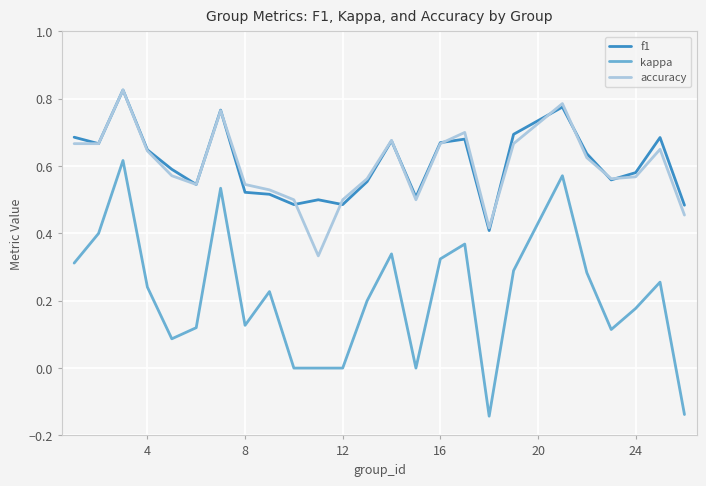

How many kappa values are between 0 and 1?

23